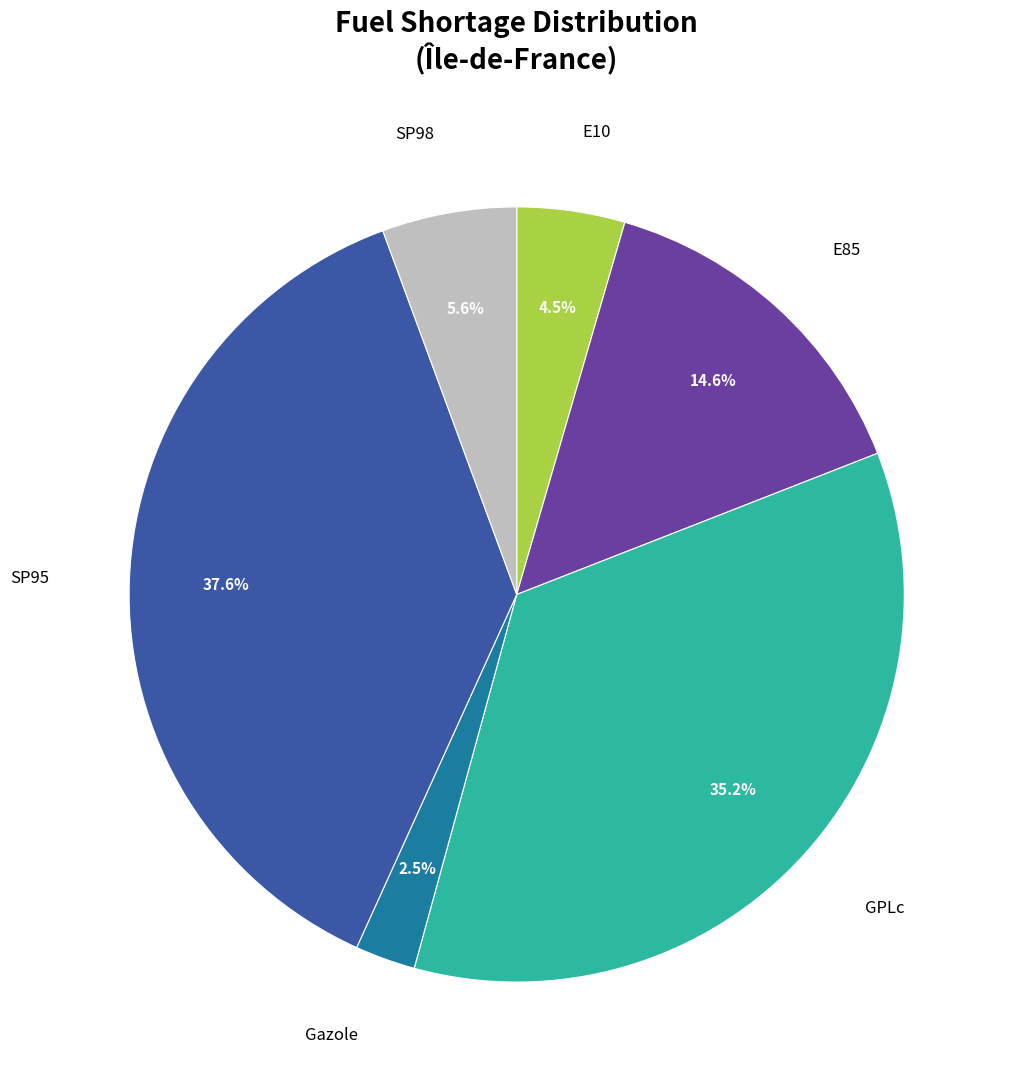

Is there any slice that represents more than half of the pie?

No